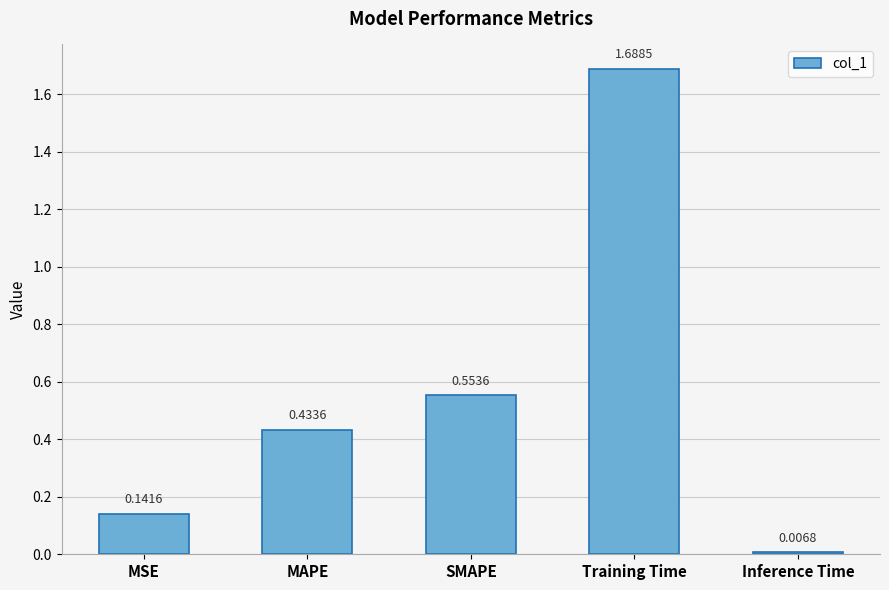

What is the change in value from MSE to Inference Time?

-0.1